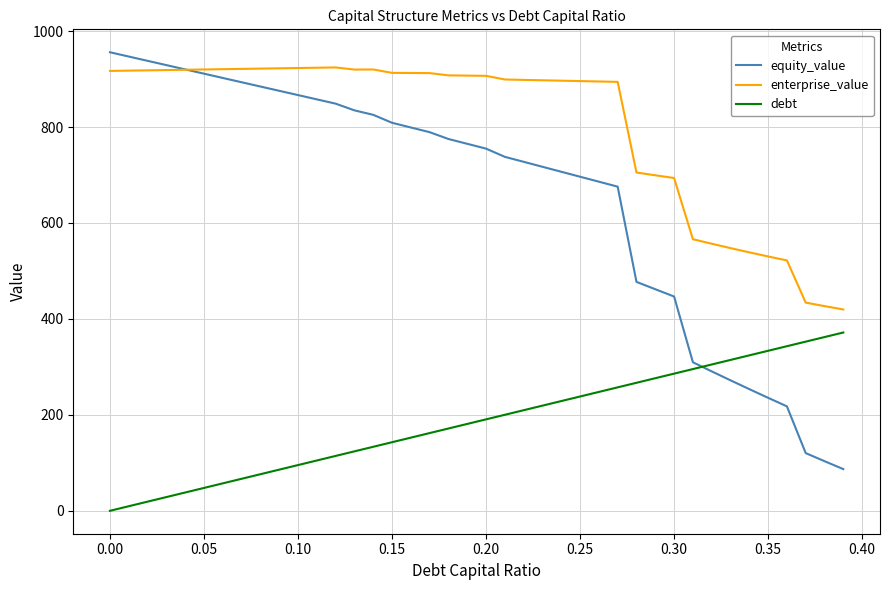

List the series in order of their overall mean, lowest first.

debt, equity_value, enterprise_value